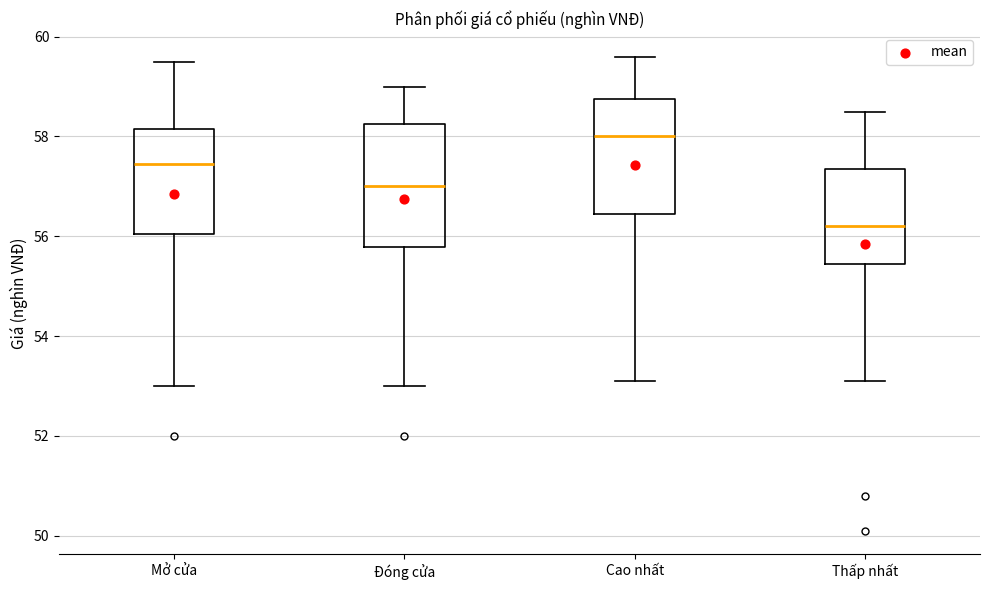

Reading left to right, transcribe this box plot: for each box, give where its median line is, the range the box spans, and where its two whiskers end, as read against the y-axis. The values are not printed on the chart, so give them approximately, as read against the axis.

Mở cửa: median 57.4, box 56.0 to 58.2, whiskers 53.0 to 59.6
Đóng cửa: median 57.0, box 55.8 to 58.2, whiskers 53.0 to 59.0
Cao nhất: median 58.0, box 56.4 to 58.8, whiskers 53.2 to 59.6
Thấp nhất: median 56.2, box 55.4 to 57.4, whiskers 53.2 to 58.6